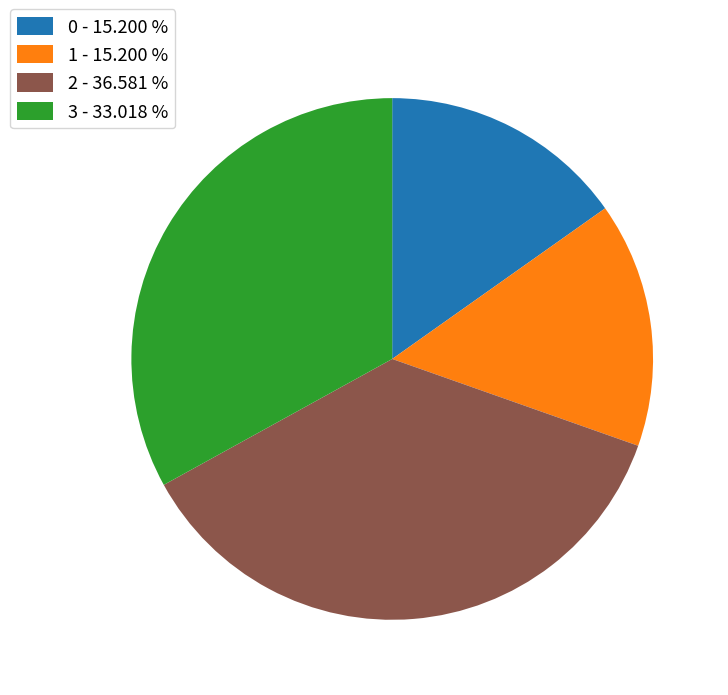

Does any single category account for the majority?

No